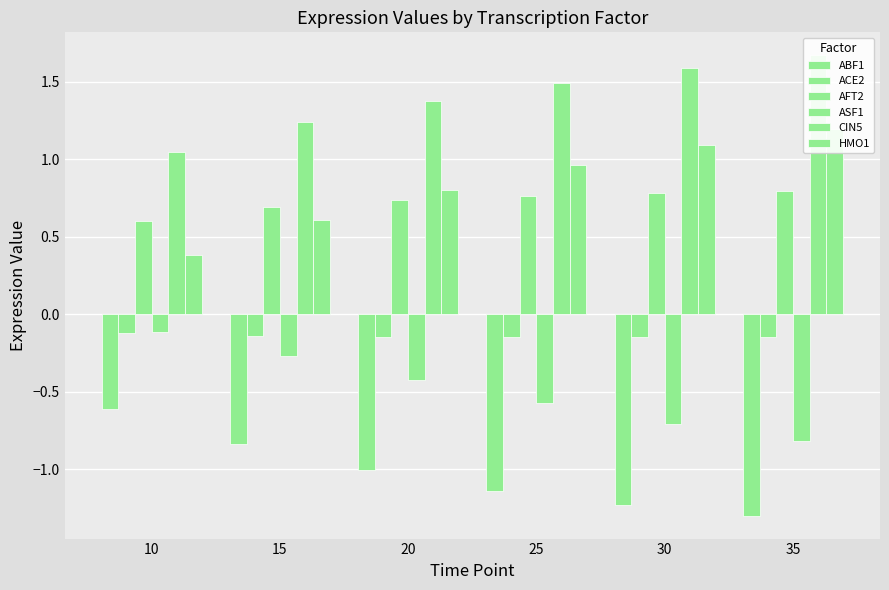

Read the CIN5 value at 15.

1.2